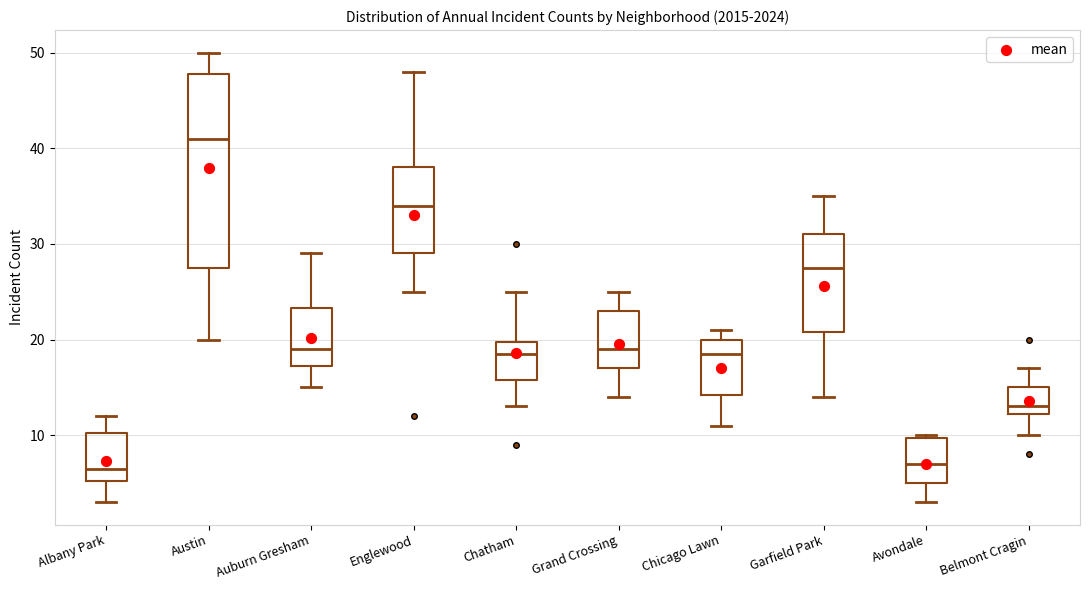

Reading left to right, transcribe this box plot: for each box, give where its median line is, the range the box spans, and where its two whiskers end, as read against the y-axis. The values are not printed on the chart, so give them approximately, as read against the axis.

Albany Park: median 7, box 5 to 10, whiskers 3 to 12
Austin: median 41, box 28 to 48, whiskers 20 to 50
Auburn Gresham: median 19, box 17 to 23, whiskers 15 to 29
Englewood: median 34, box 29 to 38, whiskers 25 to 48
Chatham: median 19, box 16 to 20, whiskers 13 to 25
Grand Crossing: median 19, box 17 to 23, whiskers 14 to 25
Chicago Lawn: median 19, box 14 to 20, whiskers 11 to 21
Garfield Park: median 28, box 21 to 31, whiskers 14 to 35
Avondale: median 7, box 5 to 10, whiskers 3 to 10
Belmont Cragin: median 13, box 12 to 15, whiskers 10 to 17